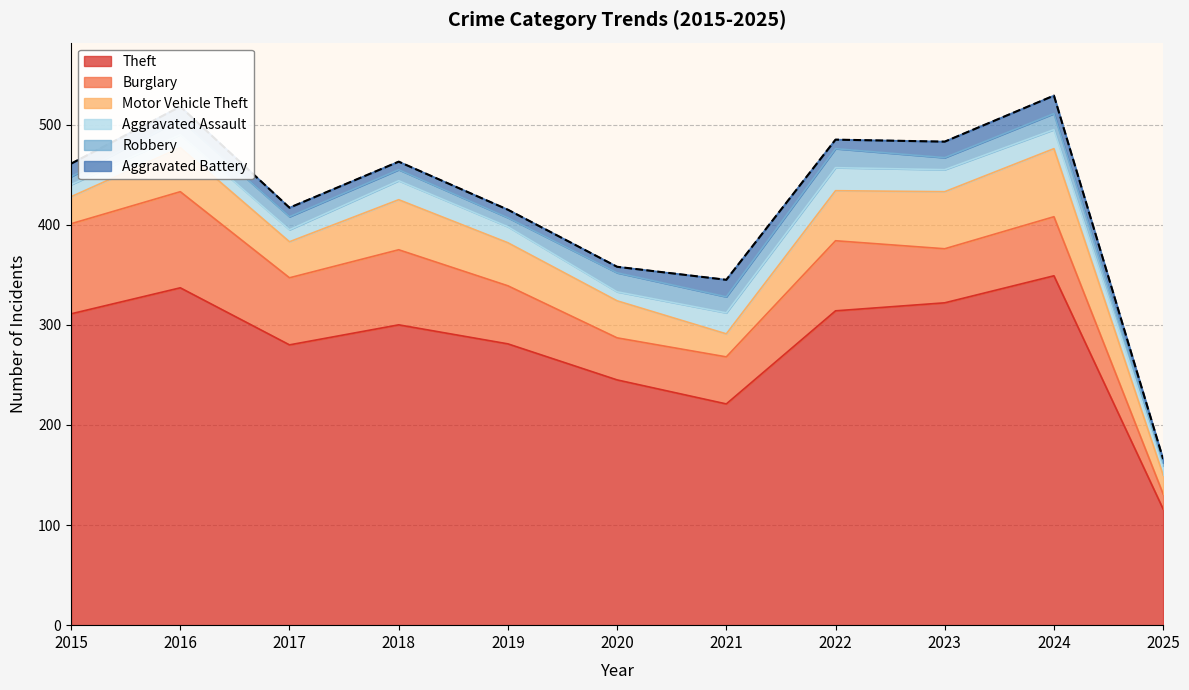

True or false: Aggravated Battery has more than 1 interior local peaks.

True